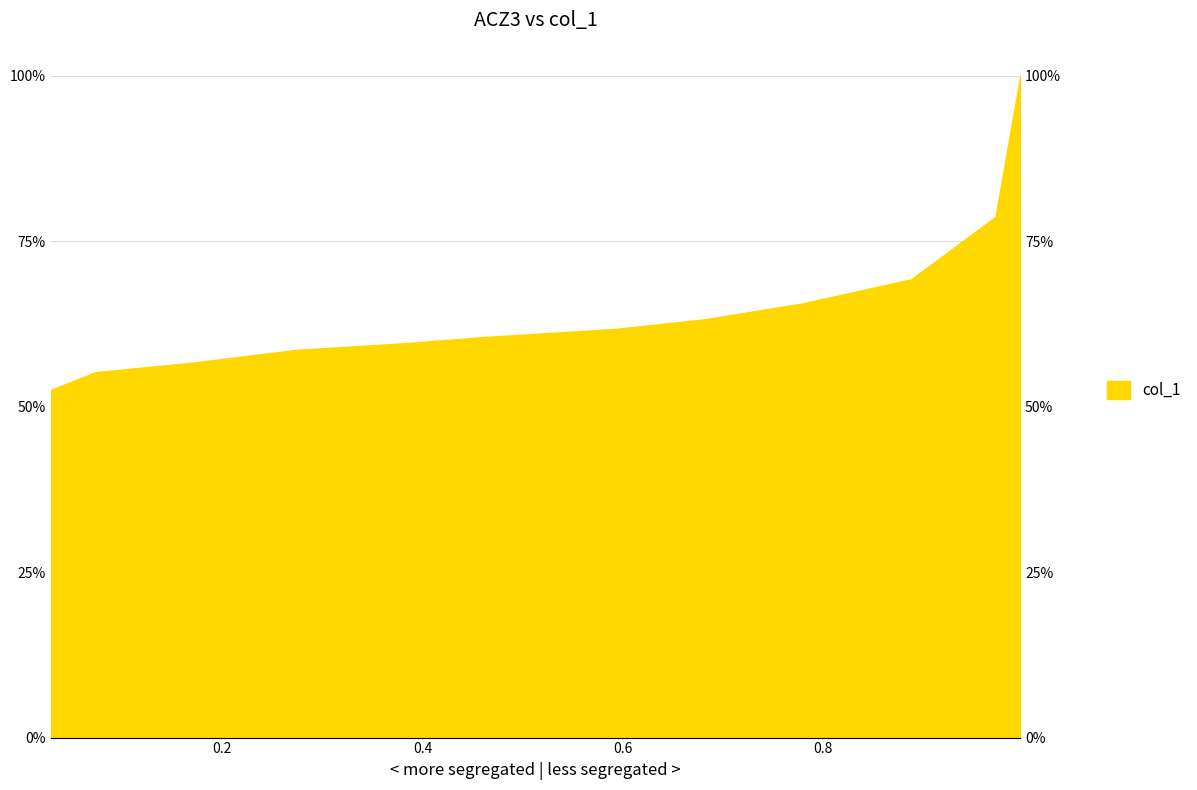

What is the change in value from 0.888 to 0.4625?

-0.1